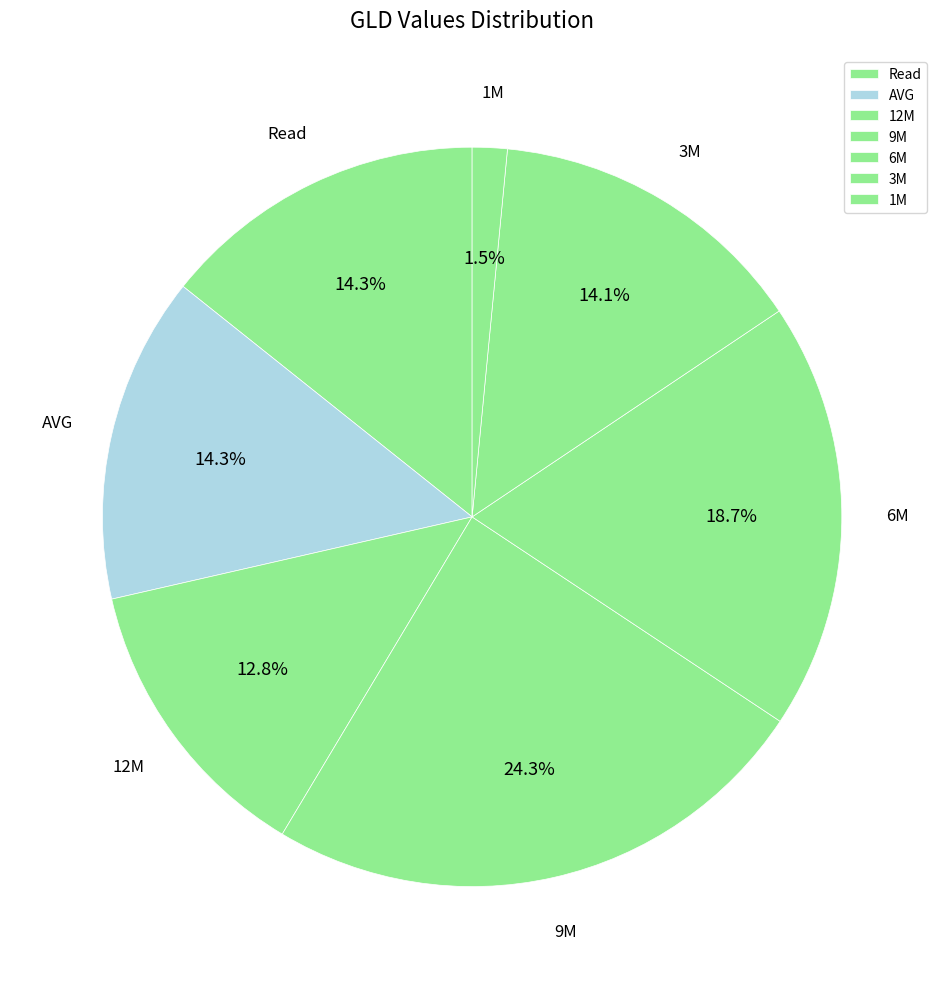

To the nearest percent, what is the difference between the 6M and 1M slice percentages?

17%